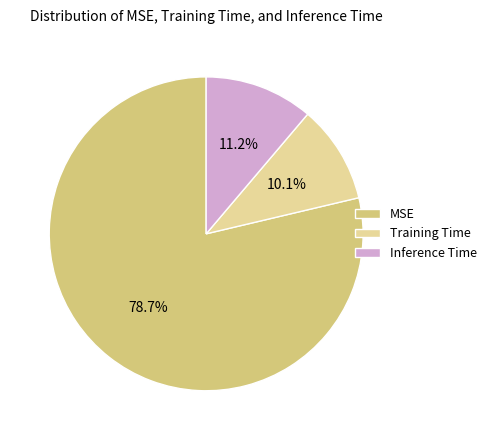

What percentage do MSE and Inference Time together represent?

89.9%